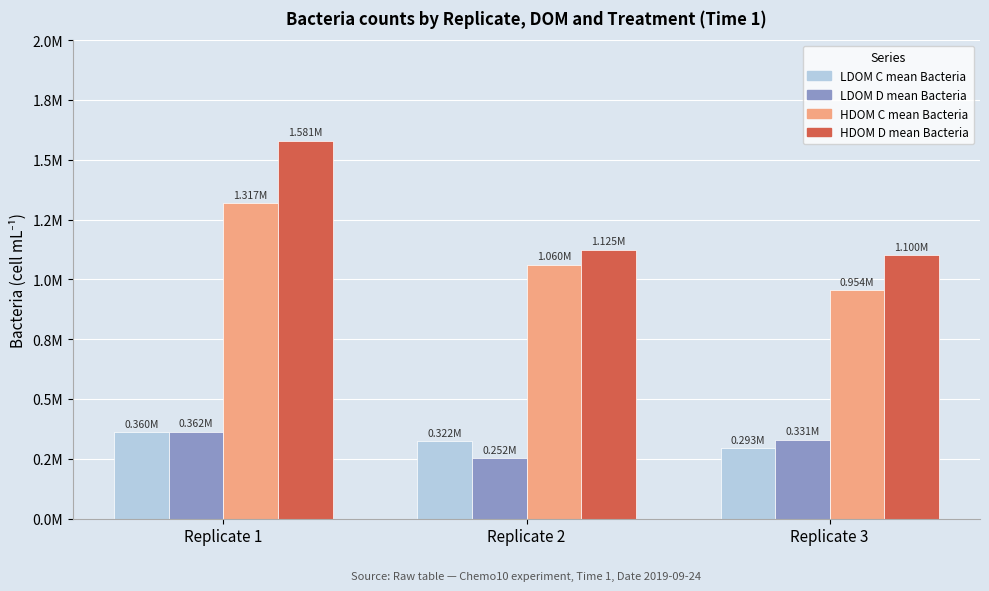

At which label is LDOM C mean Bacteria closest to 326797?

Replicate 2